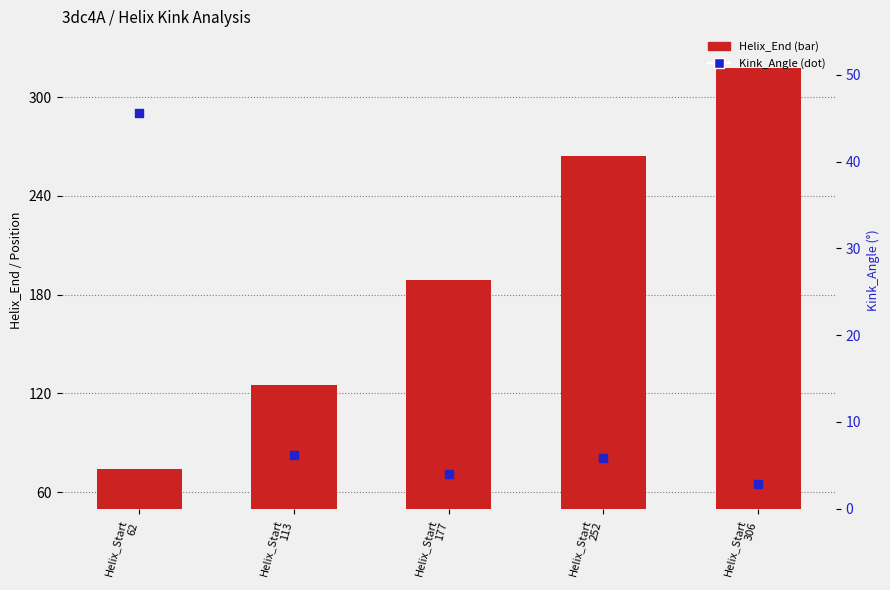

What is the total value across all series at Helix_Start
62?

119.6